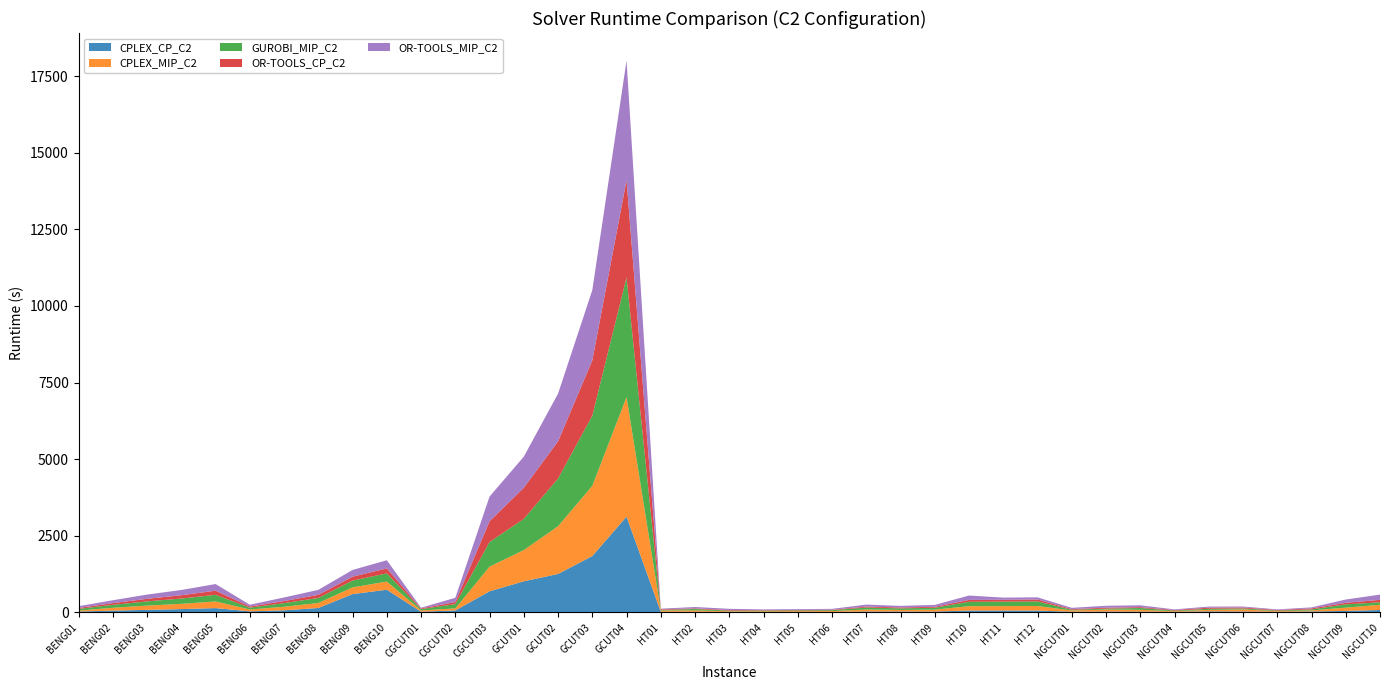

Reading right to left, transcribe all the data shown in this chart.

CPLEX_CP_C2: NGCUT10=80.0	NGCUT09=50.0	NGCUT08=33.0	NGCUT07=20.0	NGCUT06=31.0	NGCUT05=36.0	NGCUT04=20.0	NGCUT03=28.0	NGCUT02=30.0	NGCUT01=23.0	HT12=61.0	HT11=62.0	HT10=62.0	HT09=30.0	HT08=31.0	HT07=31.0	HT06=15.0	HT05=15.0	HT04=15.0	HT03=20.0	HT02=20.0	HT01=20.0	GCUT04=3125.0	GCUT03=1841.0	GCUT02=1256.0	GCUT01=1016.0	CGCUT03=690.0	CGCUT02=66.0	CGCUT01=23.0	BENG10=741.0	BENG09=599.0	BENG08=146.0	BENG07=69.0	BENG06=36.0	BENG05=142.0	BENG04=109.0	BENG03=85.0	BENG02=59.0	BENG01=30.0
CPLEX_MIP_C2: NGCUT10=171.0	NGCUT09=107.0	NGCUT08=33.0	NGCUT07=20.0	NGCUT06=69.0	NGCUT05=48.0	NGCUT04=20.0	NGCUT03=59.0	NGCUT02=64.0	NGCUT01=41.0	HT12=150.0	HT11=145.0	HT10=143.0	HT09=62.0	HT08=51.0	HT07=65.0	HT06=29.0	HT05=26.0	HT04=23.0	HT03=20.0	HT02=46.0	HT01=43.0	GCUT04=3904.0	GCUT03=2291.0	GCUT02=1557.0	GCUT01=1020.0	CGCUT03=805.0	CGCUT02=66.0	CGCUT01=43.0	BENG10=267.0	BENG09=220.0	BENG08=163.0	BENG07=117.0	BENG06=60.0	BENG05=217.0	BENG04=172.0	BENG03=138.0	BENG02=94.0	BENG01=30.0
GUROBI_MIP_C2: NGCUT10=80.0	NGCUT09=107.0	NGCUT08=33.0	NGCUT07=20.0	NGCUT06=31.0	NGCUT05=36.0	NGCUT04=20.0	NGCUT03=59.0	NGCUT02=30.0	NGCUT01=23.0	HT12=150.0	HT11=145.0	HT10=143.0	HT09=62.0	HT08=51.0	HT07=65.0	HT06=29.0	HT05=26.0	HT04=23.0	HT03=20.0	HT02=46.0	HT01=20.0	GCUT04=3904.0	GCUT03=2291.0	GCUT02=1557.0	GCUT01=1016.0	CGCUT03=805.0	CGCUT02=140.0	CGCUT01=43.0	BENG10=267.0	BENG09=220.0	BENG08=163.0	BENG07=117.0	BENG06=60.0	BENG05=217.0	BENG04=172.0	BENG03=138.0	BENG02=94.0	BENG01=57.0
OR-TOOLS_CP_C2: NGCUT10=80.0	NGCUT09=51.0	NGCUT08=33.0	NGCUT07=20.0	NGCUT06=31.0	NGCUT05=36.0	NGCUT04=20.0	NGCUT03=28.0	NGCUT02=30.0	NGCUT01=23.0	HT12=61.0	HT11=61.0	HT10=61.0	HT09=30.0	HT08=30.0	HT07=30.0	HT06=15.0	HT05=15.0	HT04=15.0	HT03=20.0	HT02=20.0	HT01=20.0	GCUT04=3170.0	GCUT03=1803.0	GCUT02=1213.0	GCUT01=1016.0	CGCUT03=677.0	CGCUT02=66.0	CGCUT01=23.0	BENG10=162.0	BENG09=128.0	BENG08=102.0	BENG07=69.0	BENG06=36.0	BENG05=134.0	BENG04=108.0	BENG03=84.0	BENG02=57.0	BENG01=30.0
OR-TOOLS_MIP_C2: NGCUT10=171.0	NGCUT09=107.0	NGCUT08=33.0	NGCUT07=20.0	NGCUT06=31.0	NGCUT05=36.0	NGCUT04=20.0	NGCUT03=59.0	NGCUT02=64.0	NGCUT01=41.0	HT12=71.0	HT11=71.0	HT10=143.0	HT09=62.0	HT08=51.0	HT07=65.0	HT06=29.0	HT05=26.0	HT04=23.0	HT03=39.0	HT02=46.0	HT01=20.0	GCUT04=3904.0	GCUT03=2291.0	GCUT02=1557.0	GCUT01=1016.0	CGCUT03=805.0	CGCUT02=140.0	CGCUT01=23.0	BENG10=267.0	BENG09=220.0	BENG08=163.0	BENG07=117.0	BENG06=60.0	BENG05=217.0	BENG04=172.0	BENG03=138.0	BENG02=94.0	BENG01=57.0